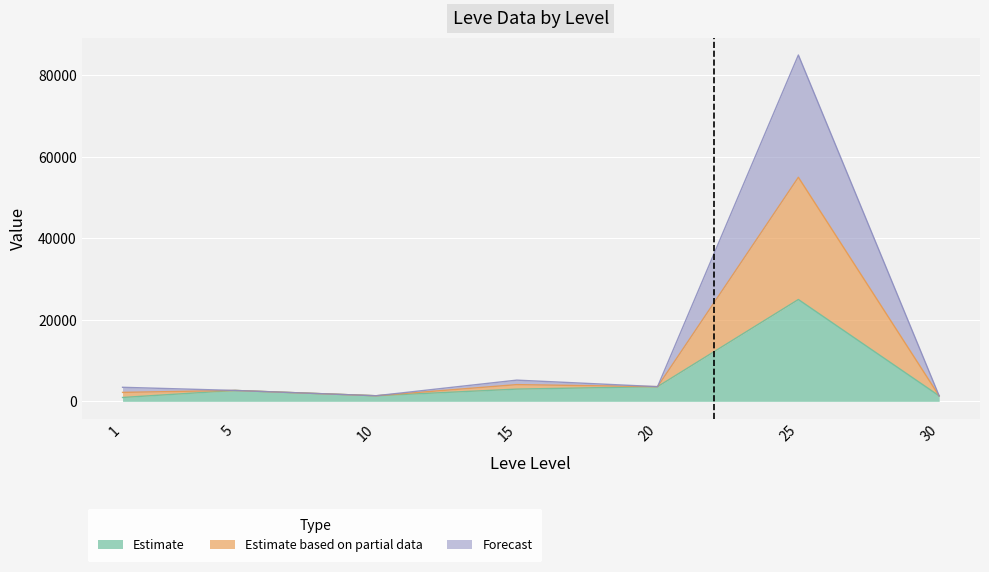

True or false: currentAveragePriceHQ has a value of 1907.6 at 30.

False